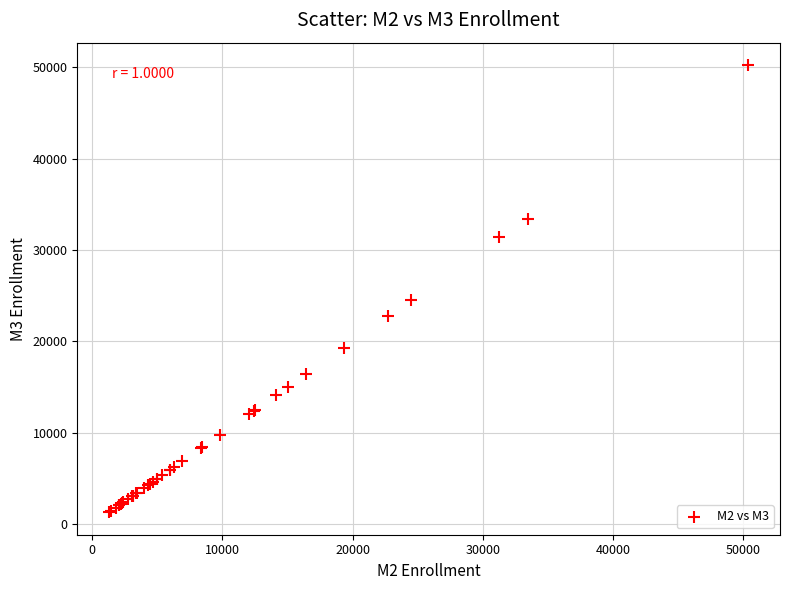

What Y value in the scatter plot is closest to 25770?

24488